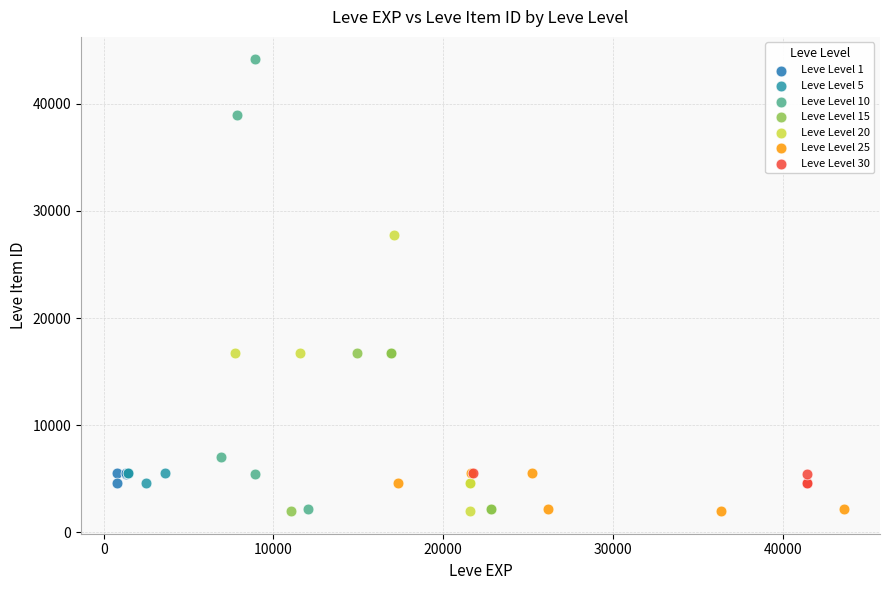

Which series contains the highest Y value?

Leve Level 10